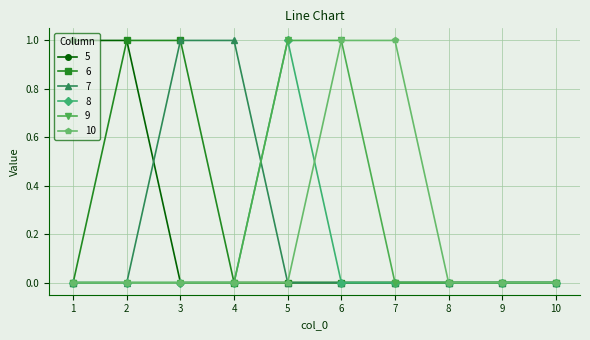

Count the 7 values in the range 0 to 1.

10